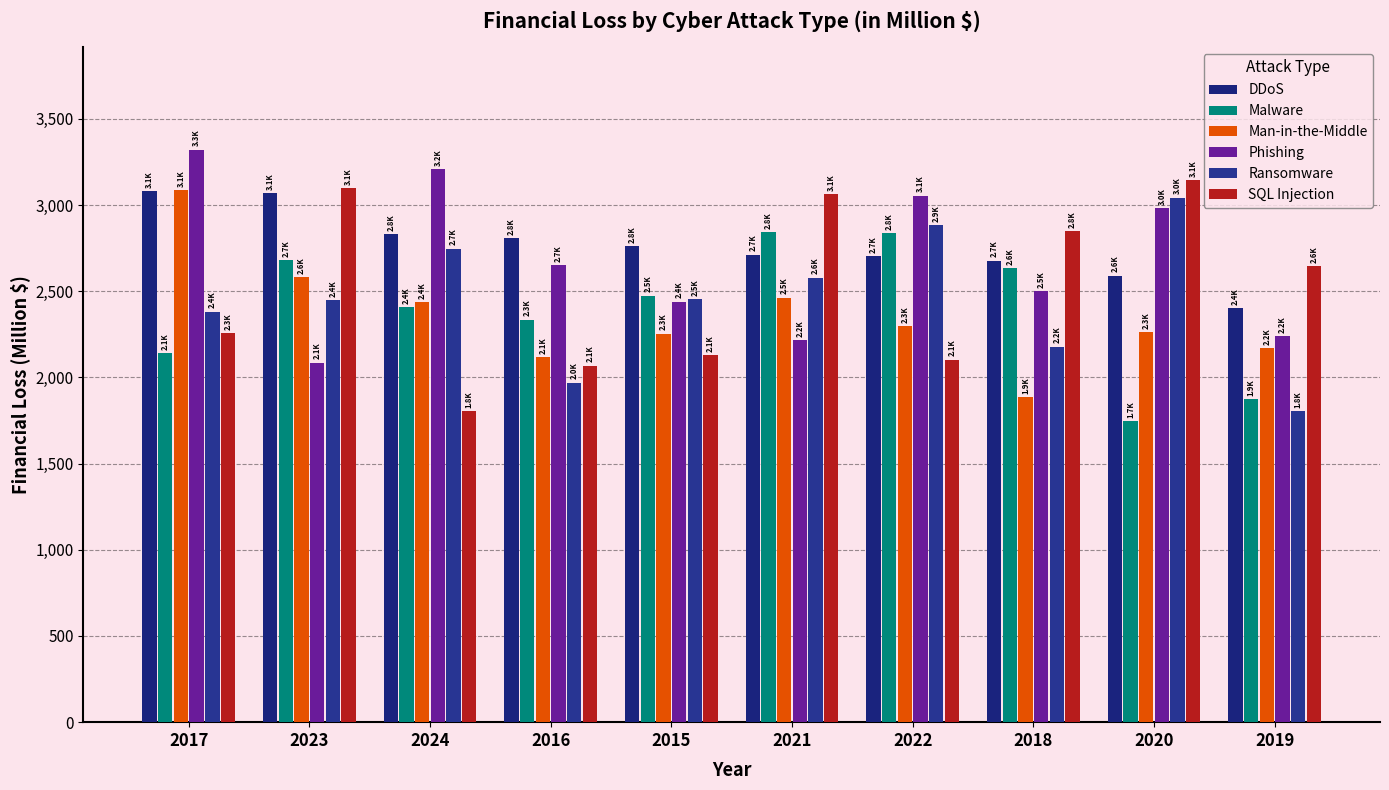

How many bars are there in each group?

6